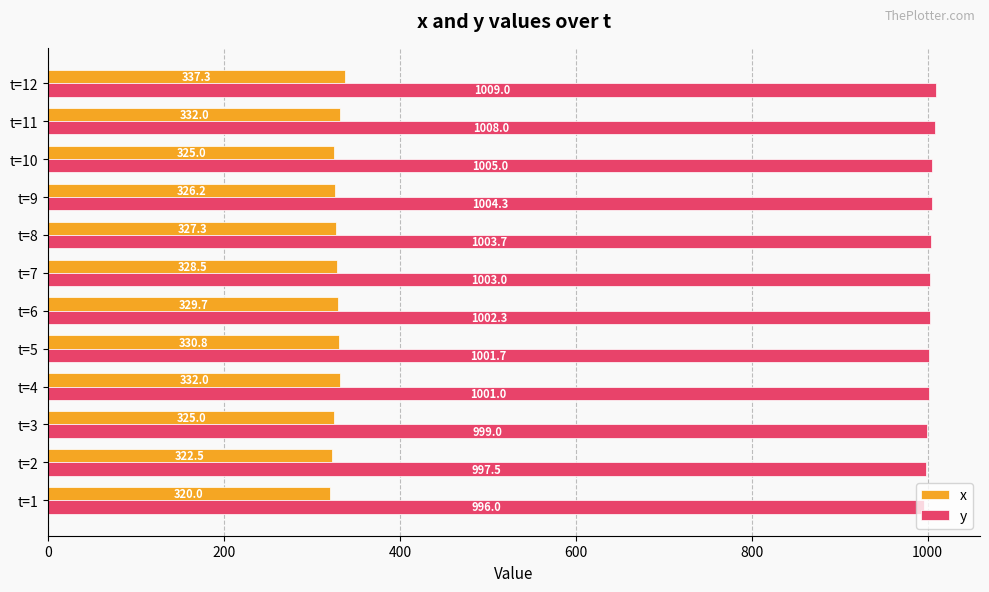

Which series has the largest total across all categories?

y